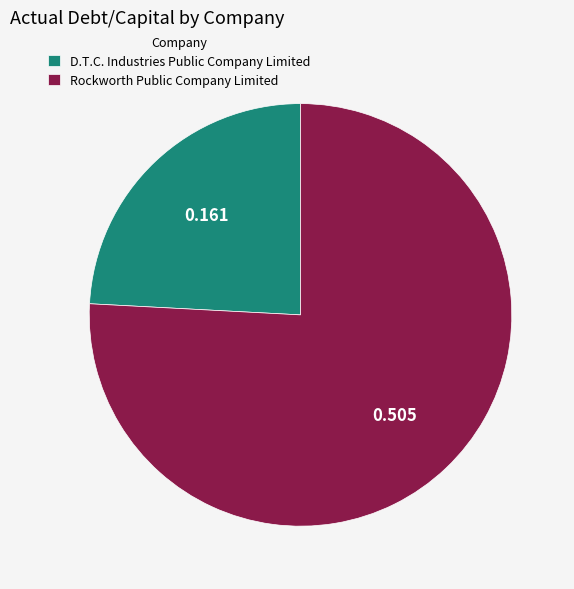

Between D.T.C. Industries Public Company Limited and Rockworth Public Company Limited, which is larger?

Rockworth Public Company Limited